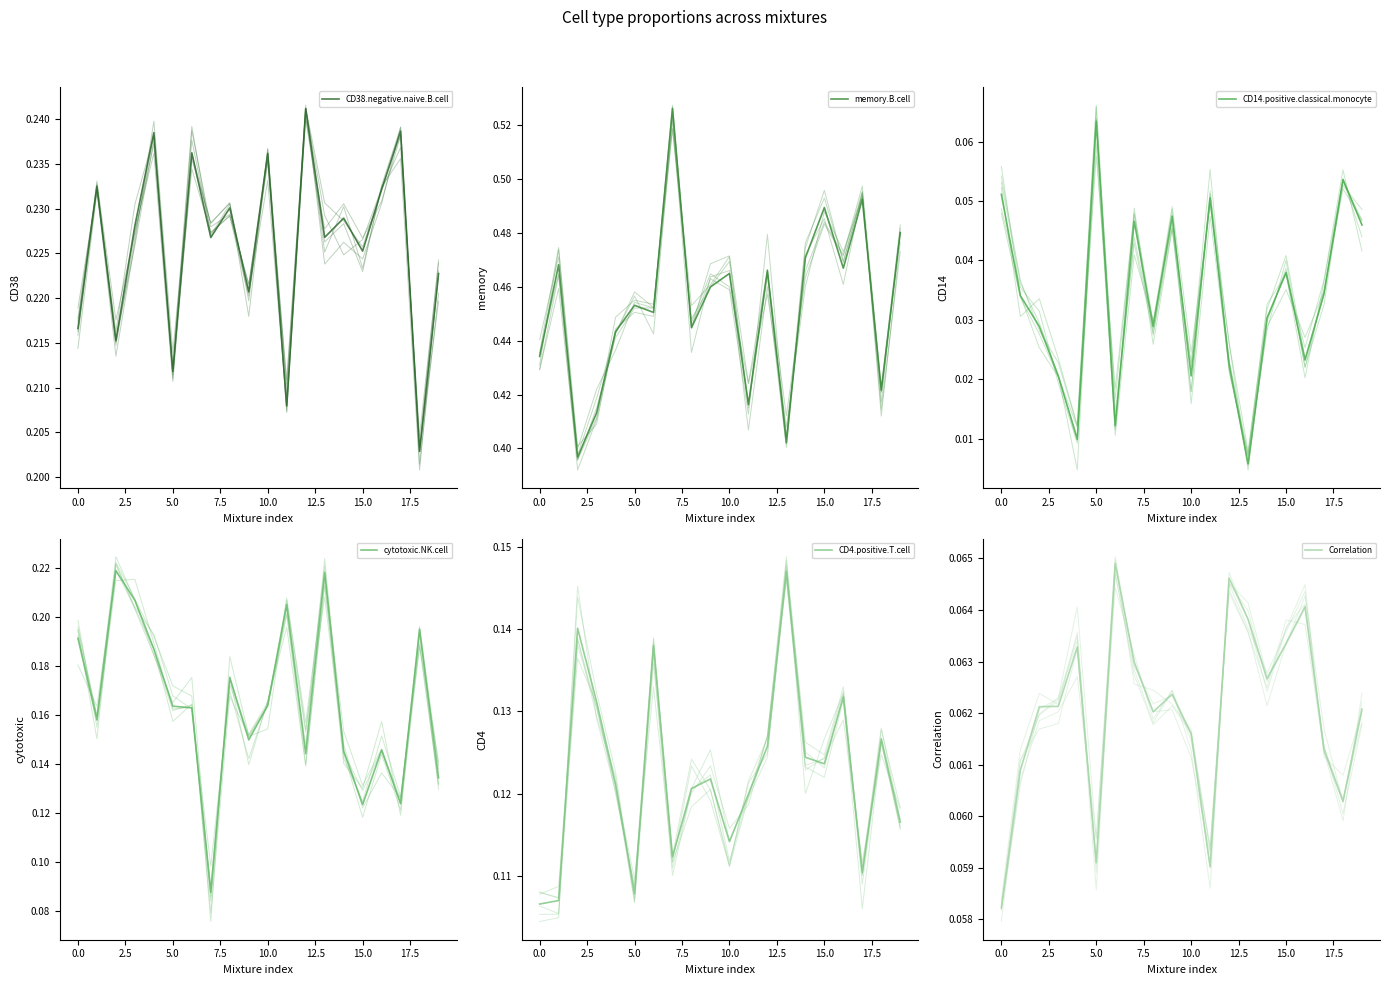

What is the total value across all series at Mix_8?

1.1